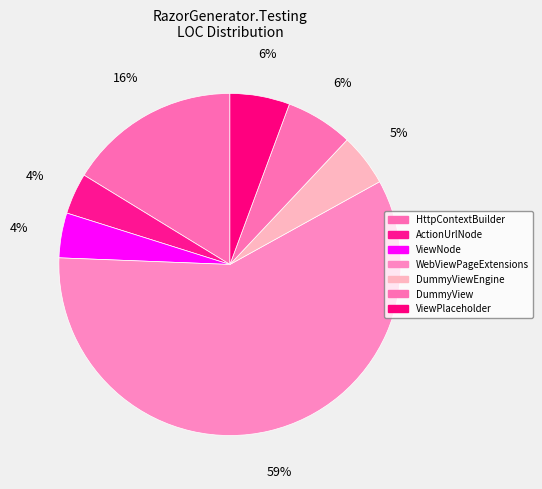

How many slices are in this pie chart?

7